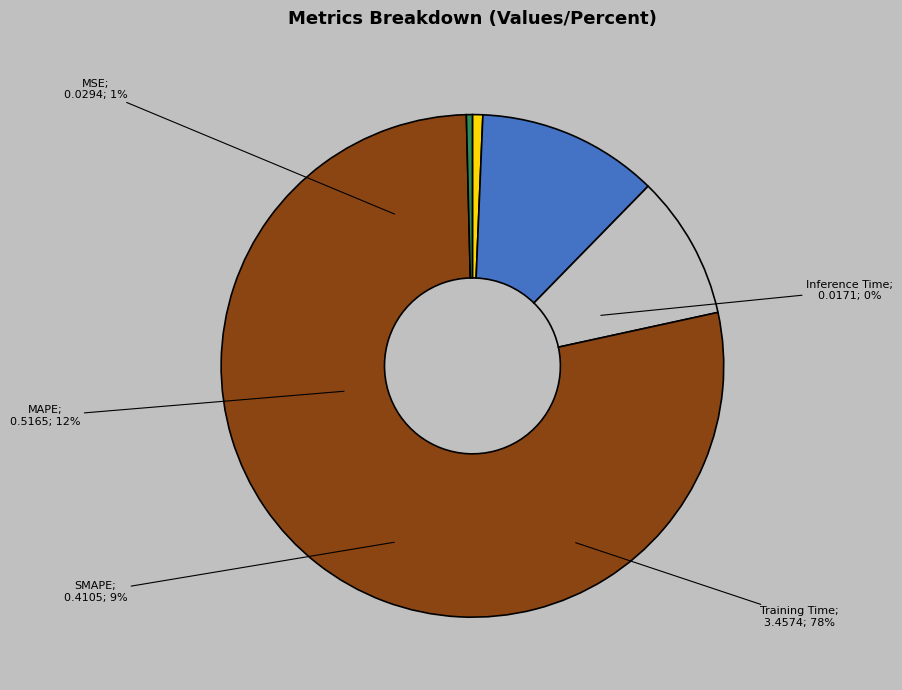

What is the majority slice?

Training Time